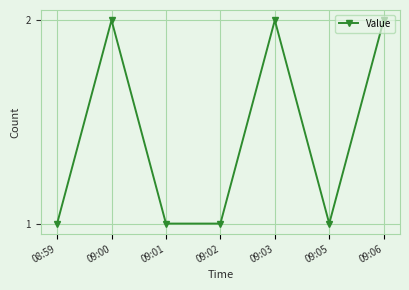

Is it true that the value at 09:01 is 2?

False